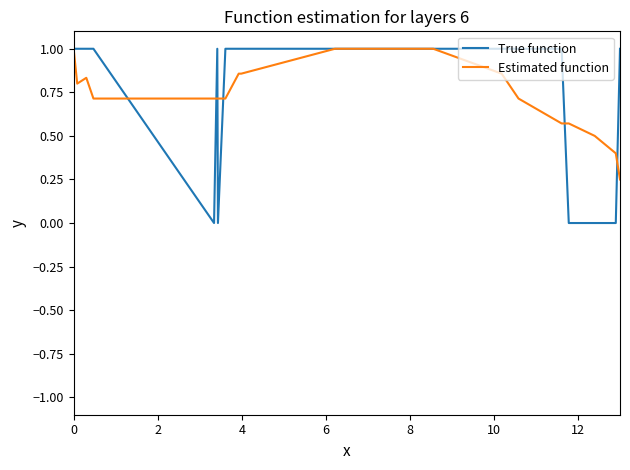

What is the highest value of the Estimated function series?

1.0